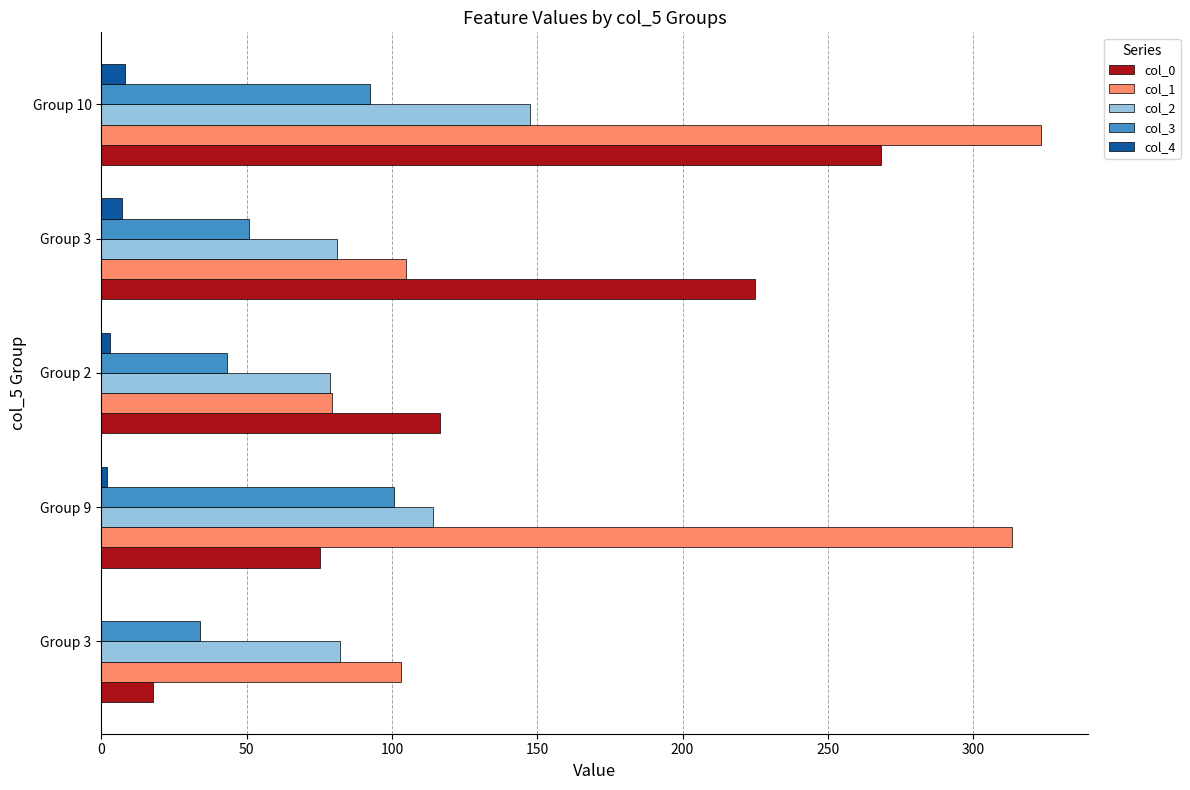

What are all the series names shown in the legend?

col_0, col_1, col_2, col_3, col_4